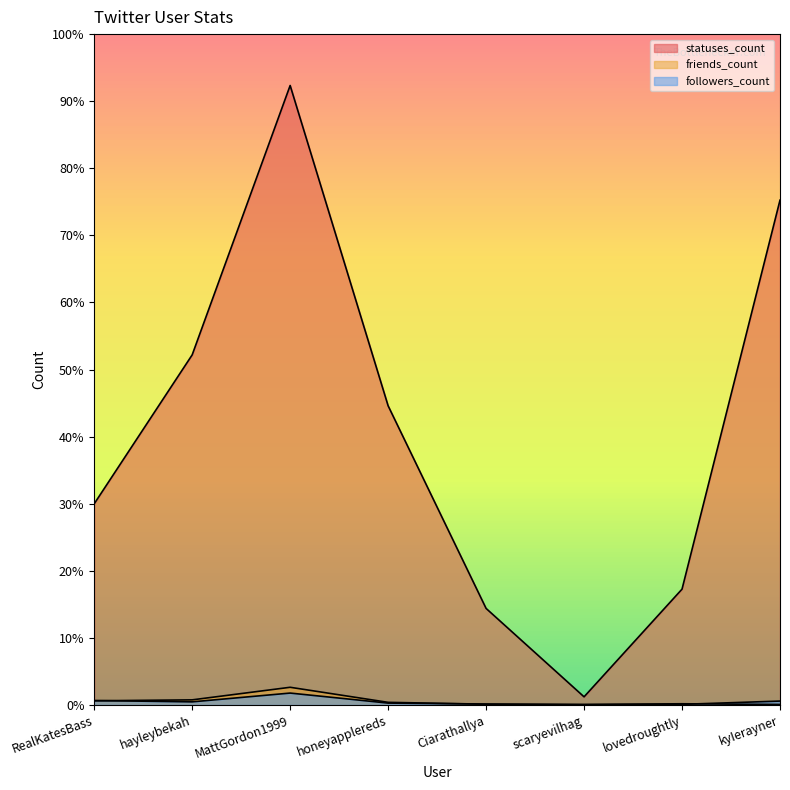

How many lines are shown in the chart?

3